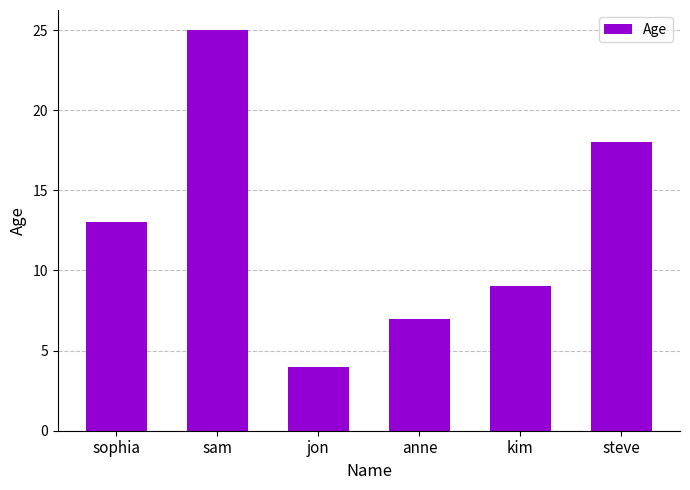

Where is the data nearest to the value 14?

sophia